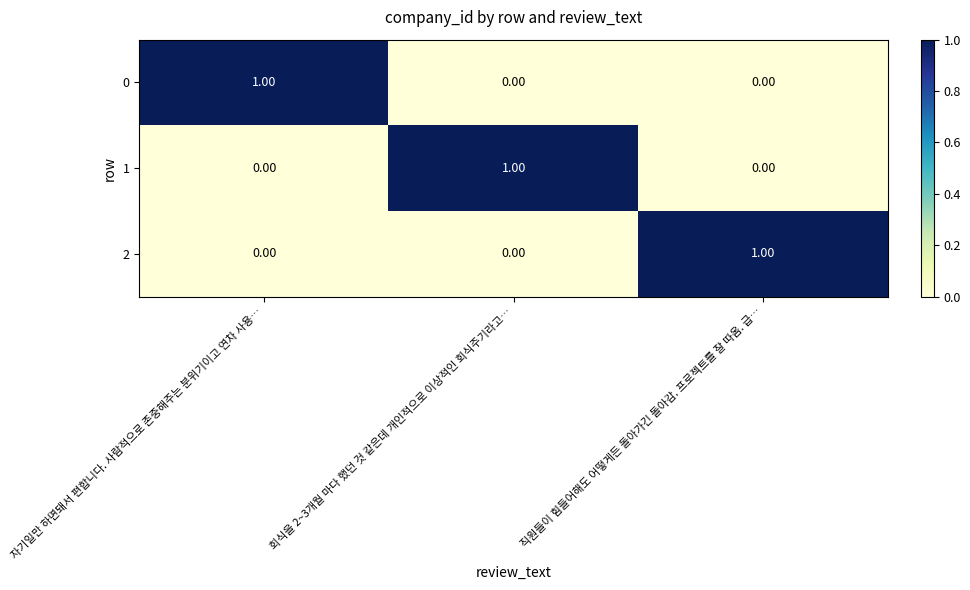

How many categories are shown in the chart?

3